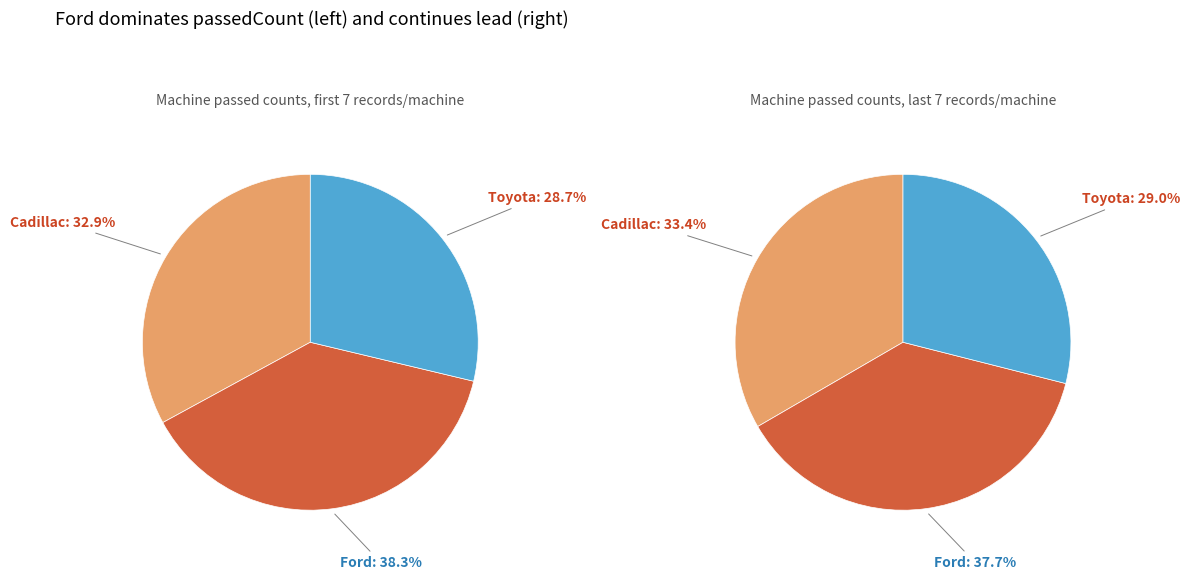

Is there a majority slice in this chart?

No